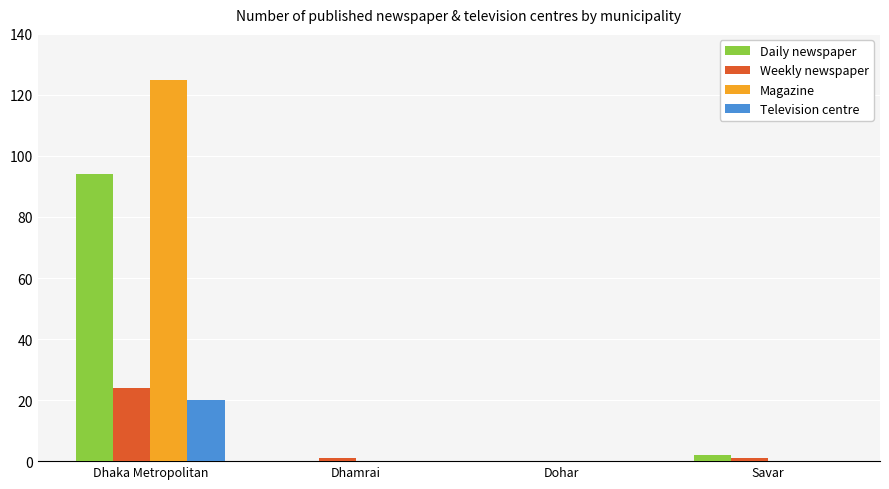

Is it true that Weekly newspaper equals 39 at Dhaka Metropolitan?

False